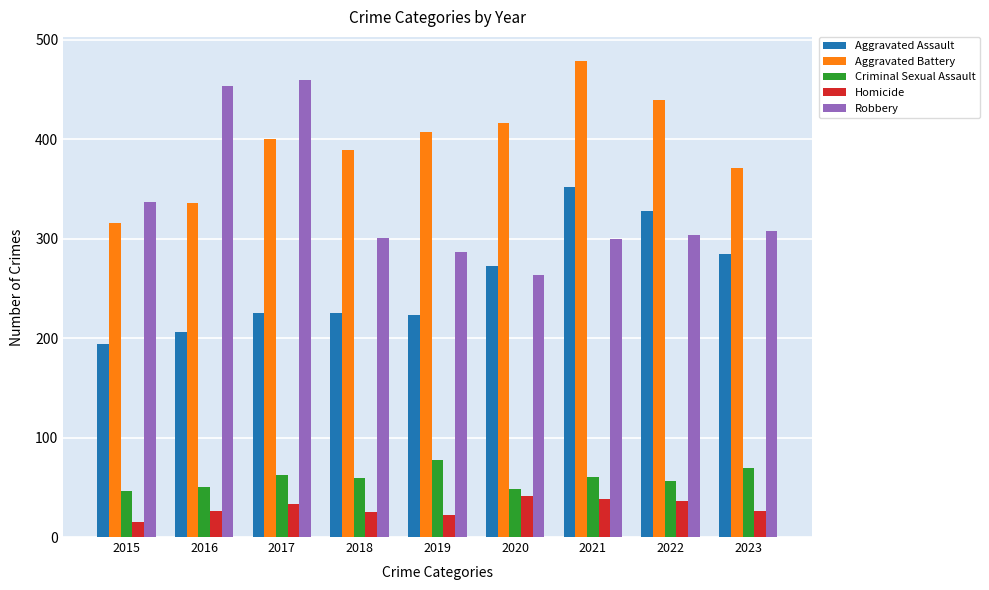

The Aggravated Assault series shows 334 at 2015. True or false?

False